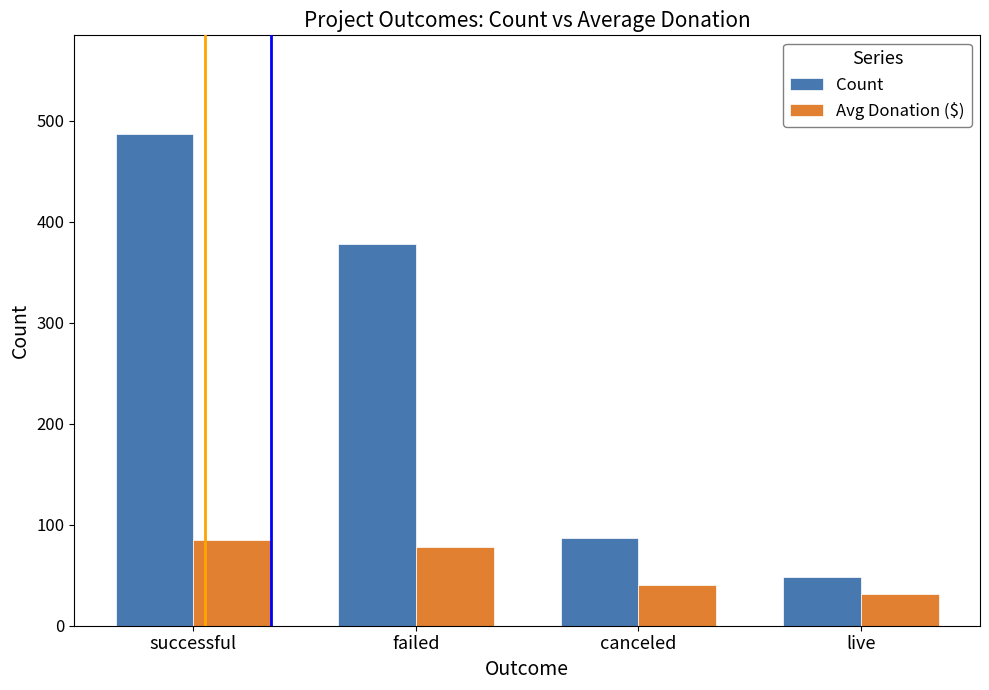

Reading left to right, list all the values displayed in this chart.

Count: 487.0	378.0	87.0	48.0
Avg Donation ($): 84.5	78.3	40.1	31.0